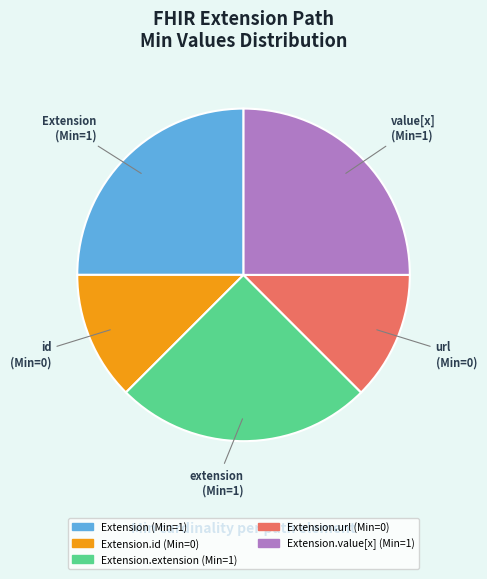

Is there any slice that represents more than half of the pie?

No